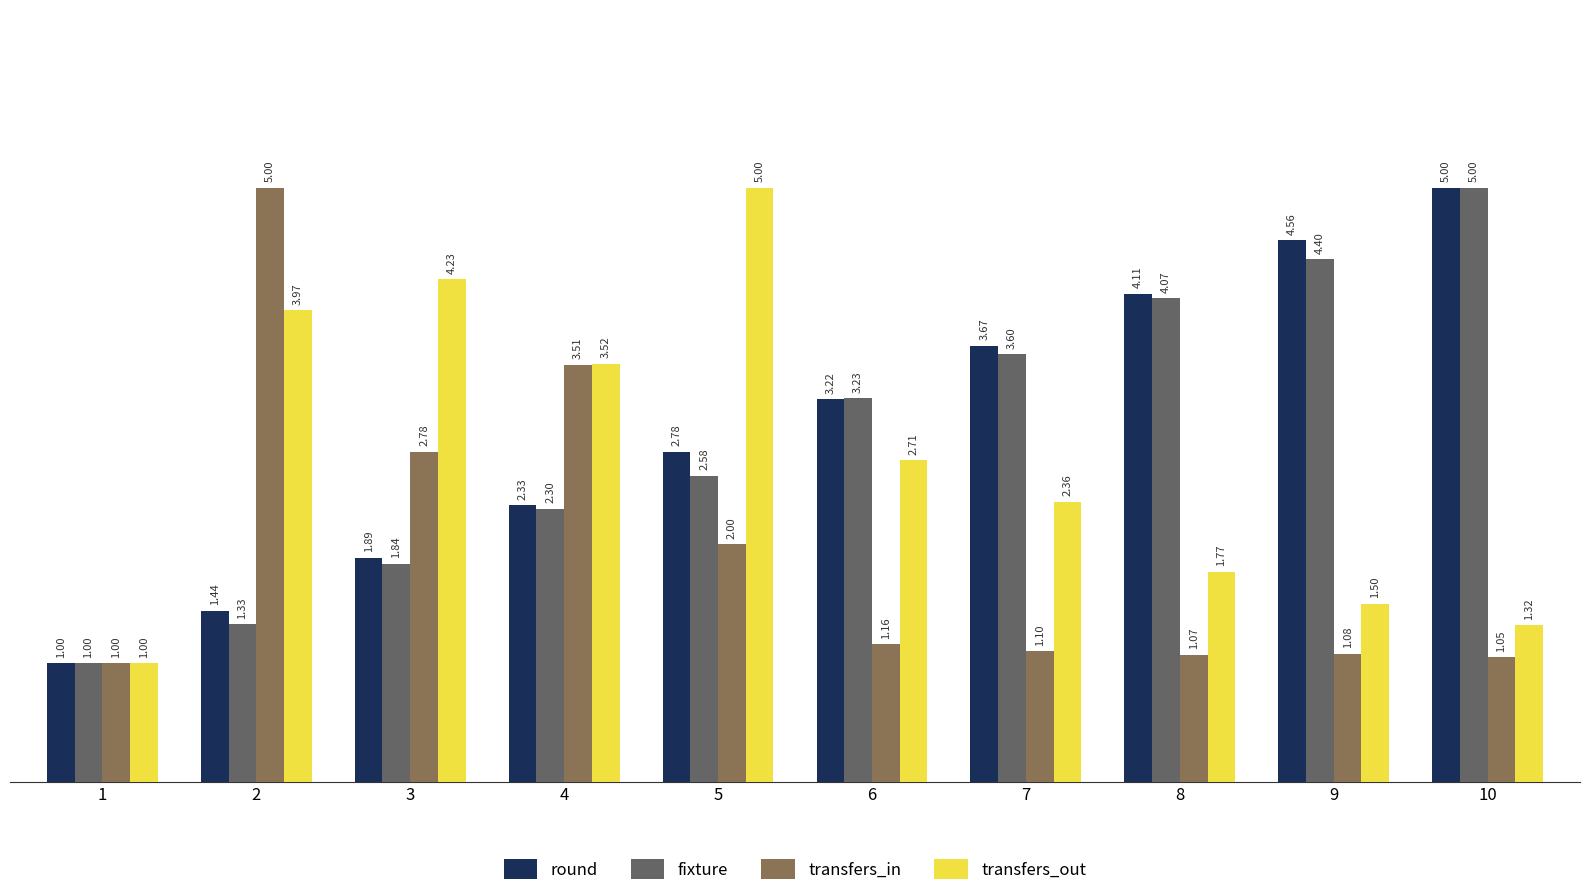

Which category has the lowest value in the transfers_out series?

1